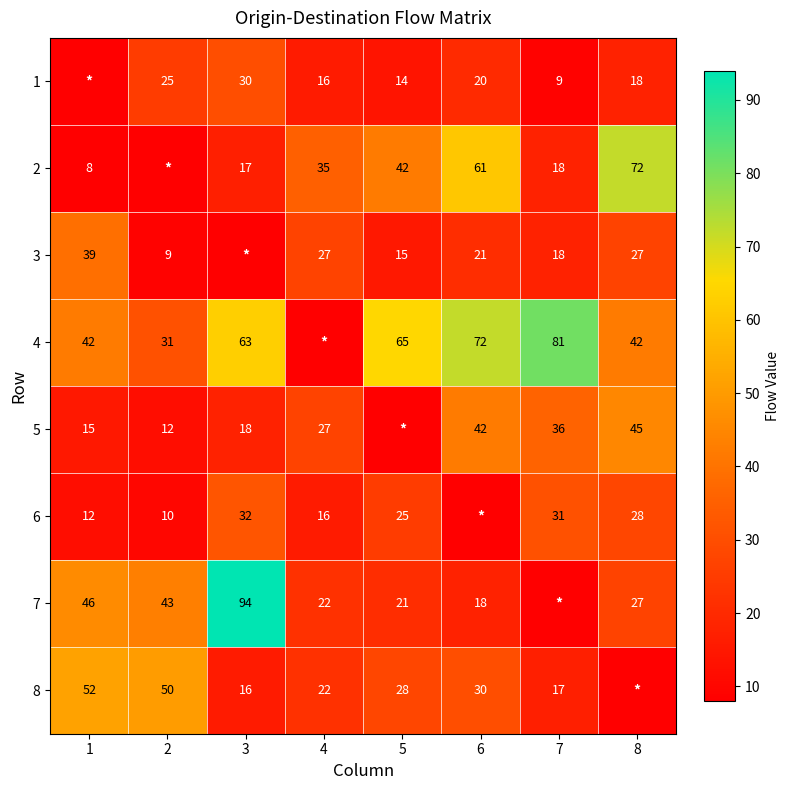

The 4 series shows 29.6 at 5. True or false?

False